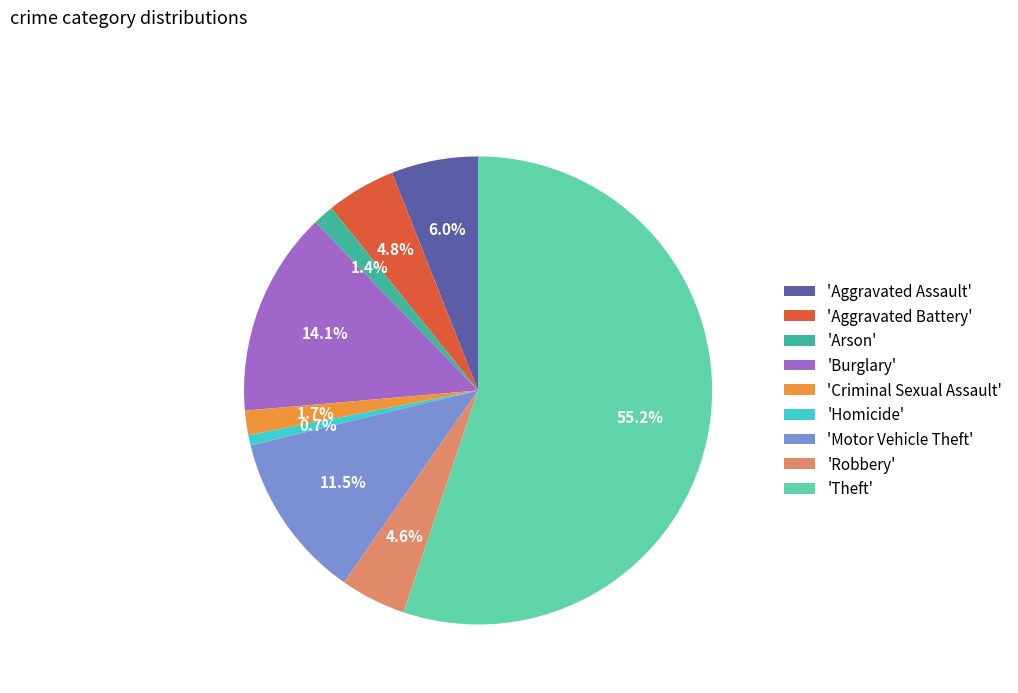

How many segments does this pie chart have?

9